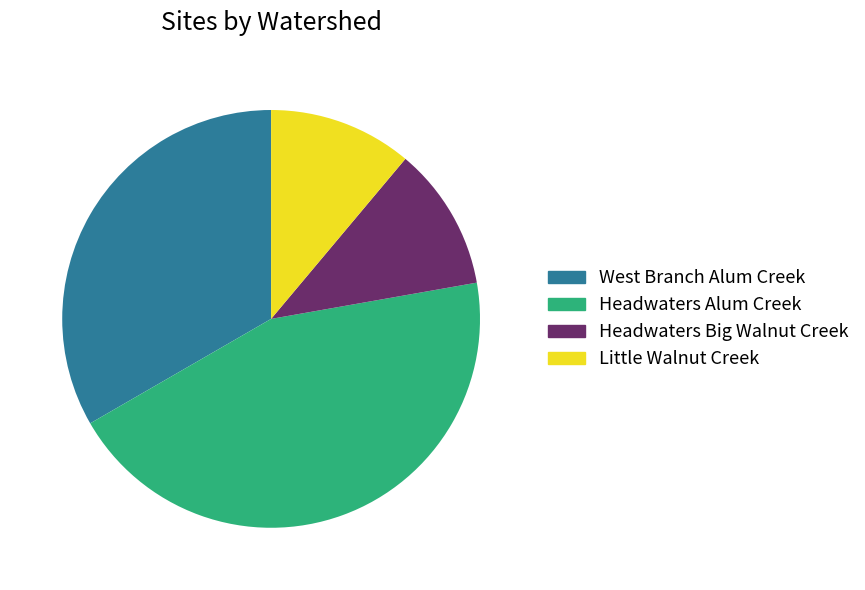

Does any single category account for the majority?

No